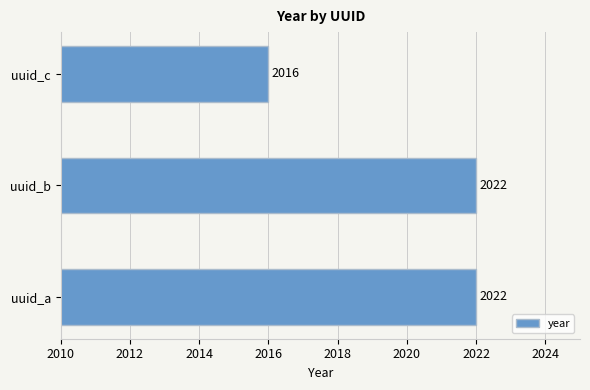

What is the greatest value displayed?

2022